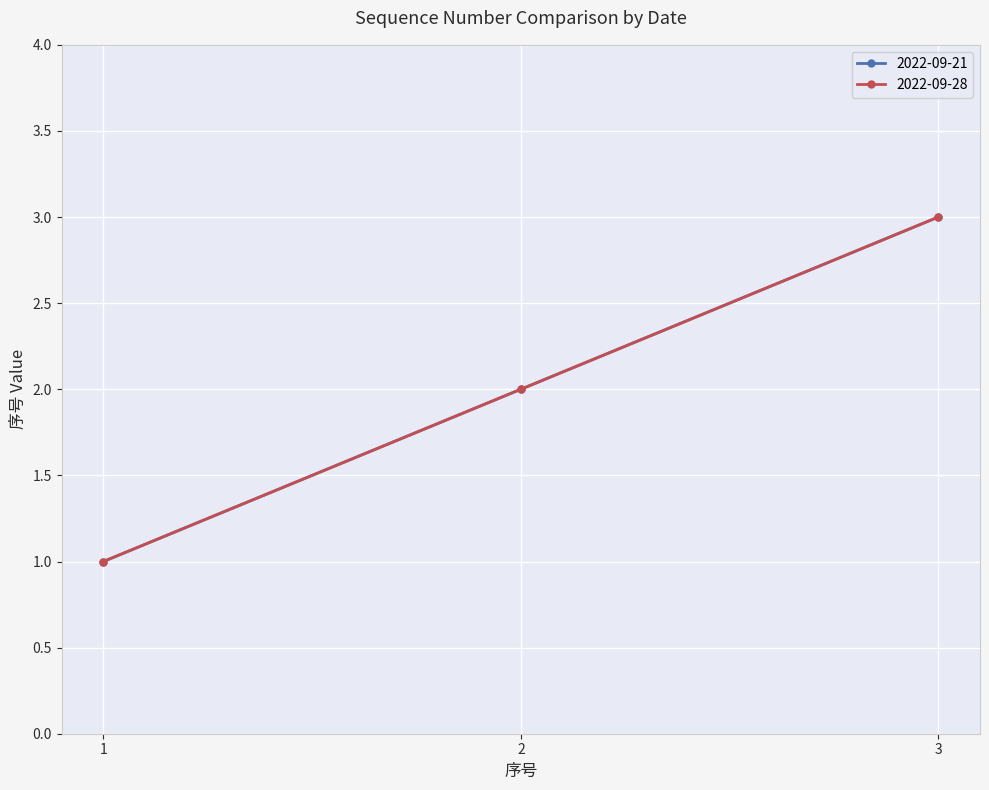

Does the chart have visible grid lines?

Yes